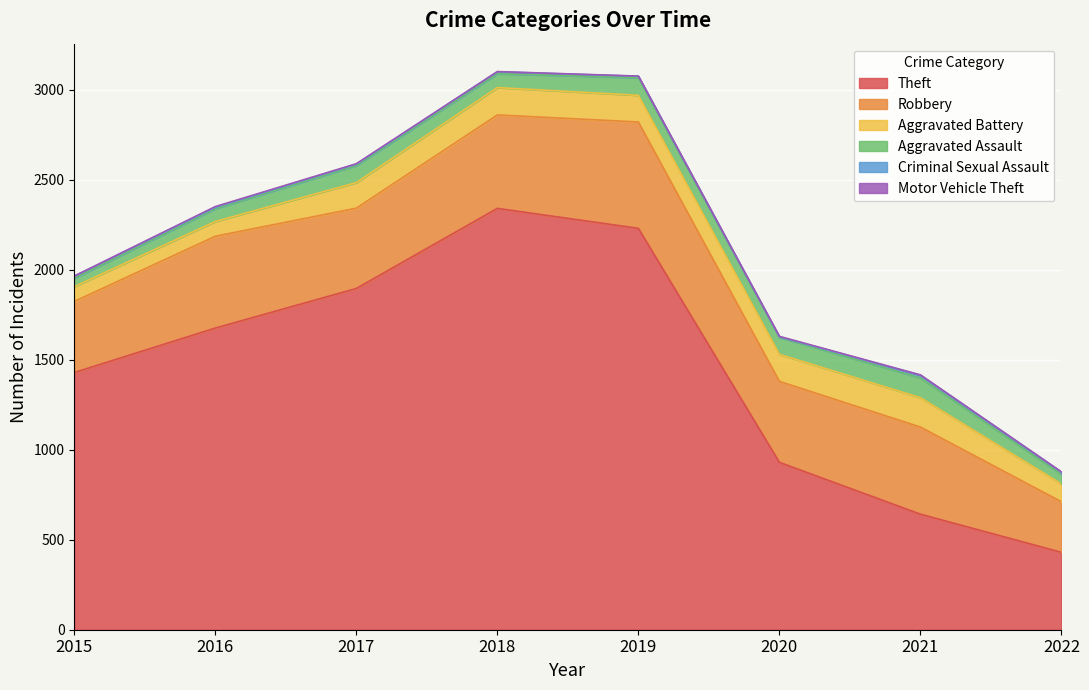

Between 2021 and 2017, which is larger?

2017